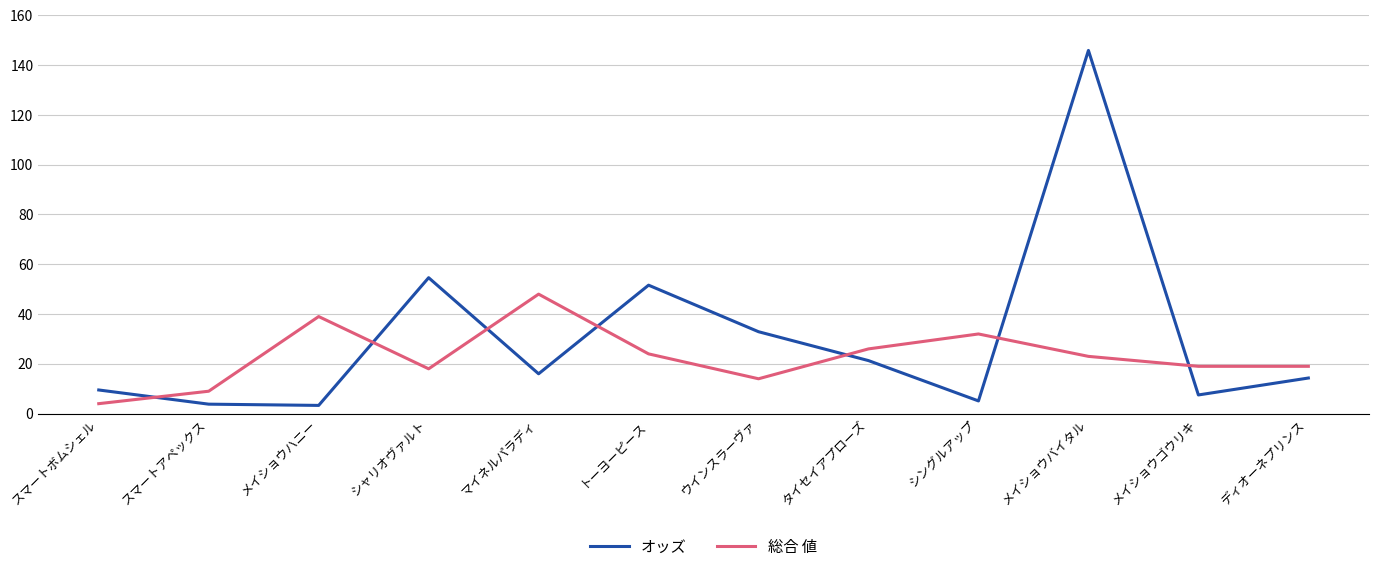

What is the maximum value shown in the chart?

145.9